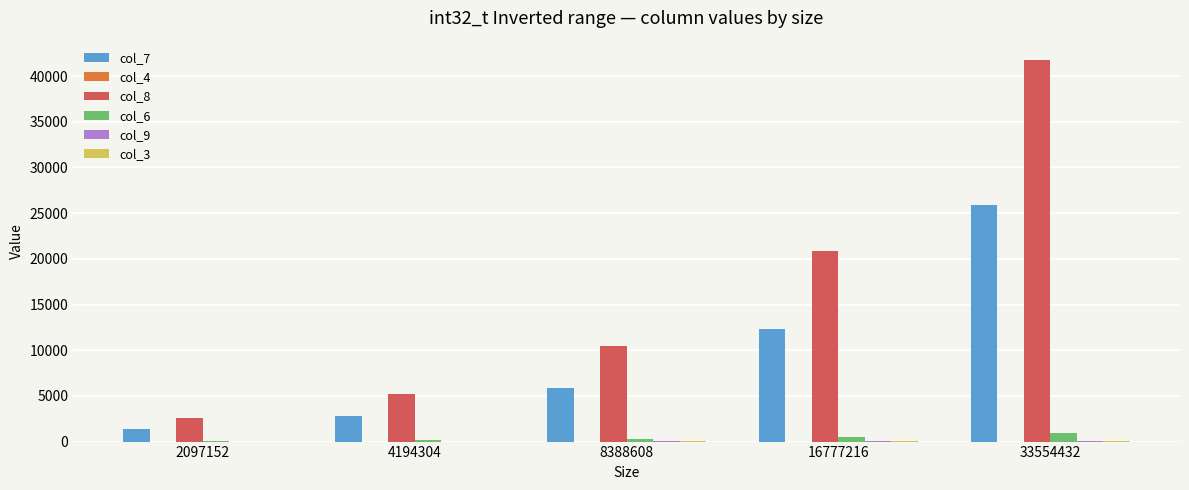

Which label corresponds to the largest value in the chart?

33554432